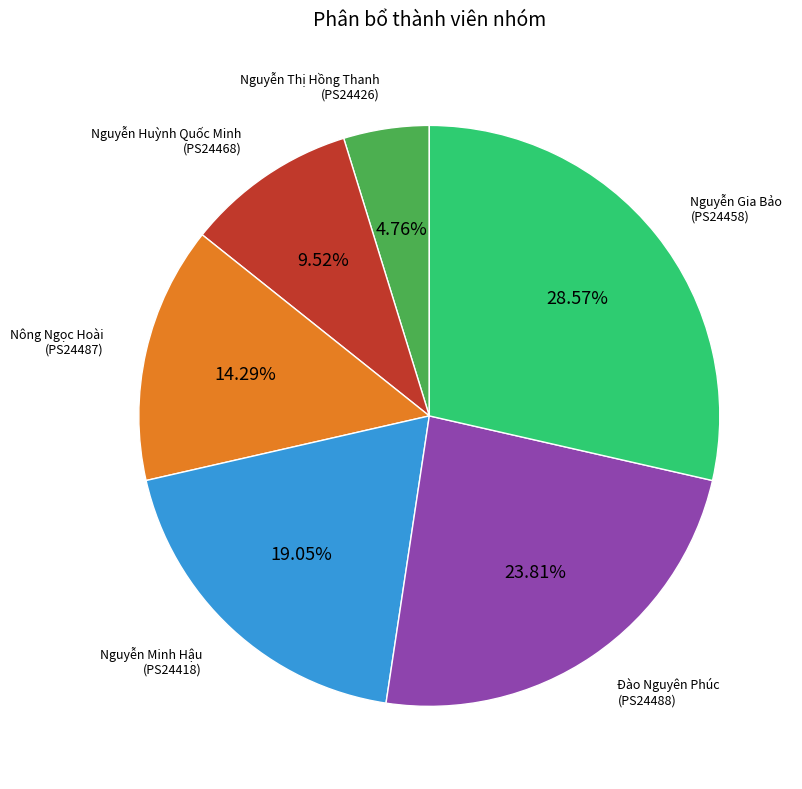

Is there a majority slice in this chart?

No